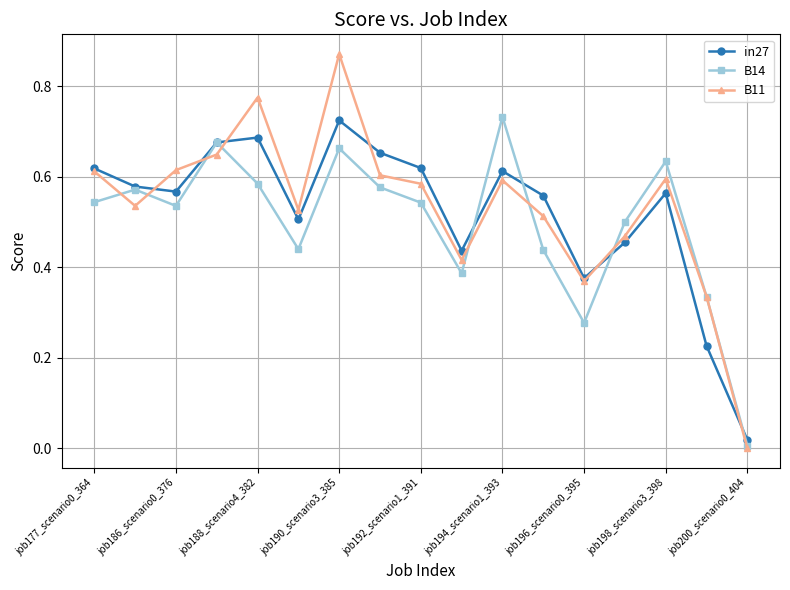

In in27, how many points are higher than both neighbors (excluding endpoints)?

4